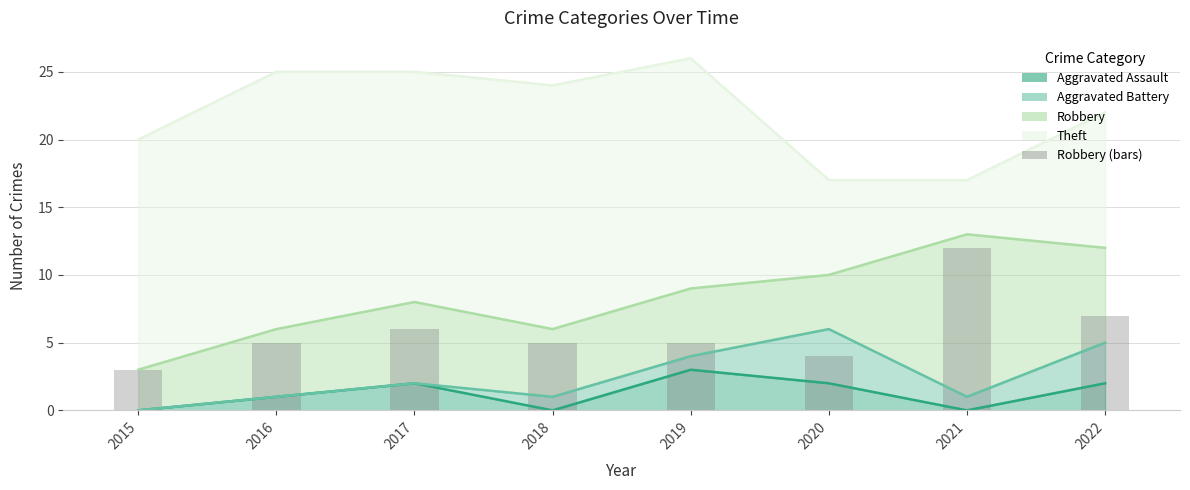

What is the difference between the maximum and second lowest values?

8